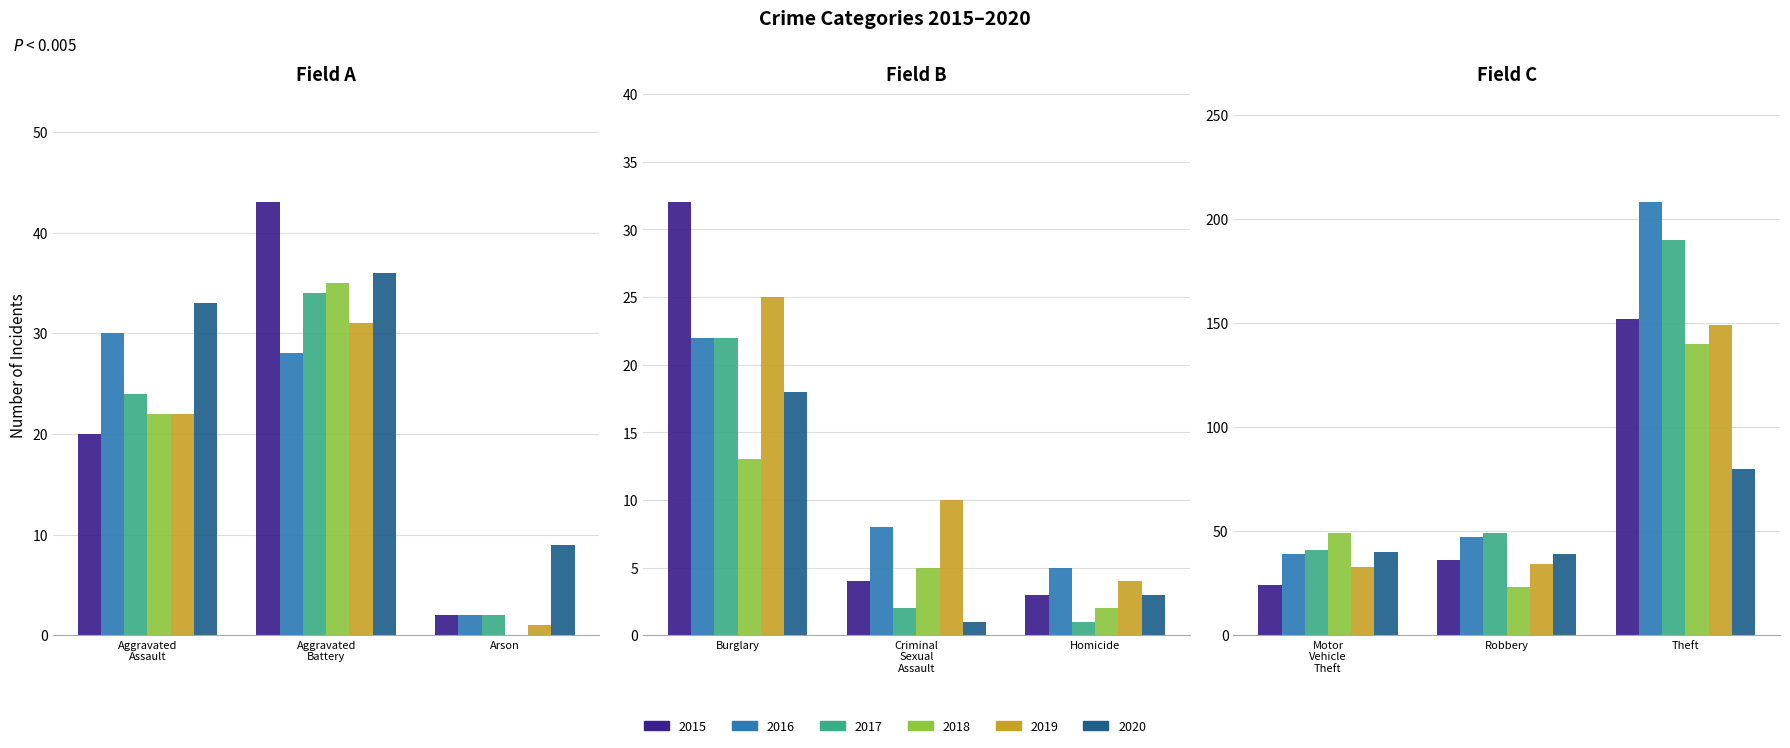

Which series has the widest spread of values?

2016